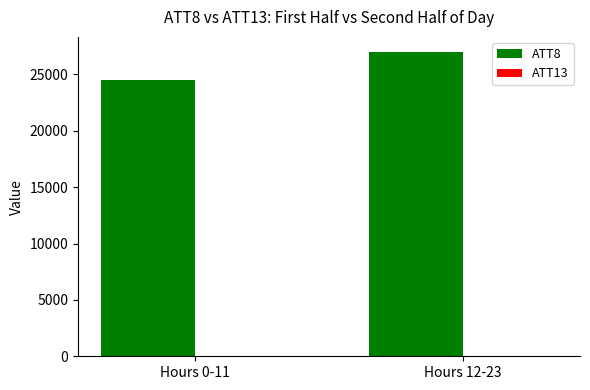

Which series has the largest total across all categories?

ATT8